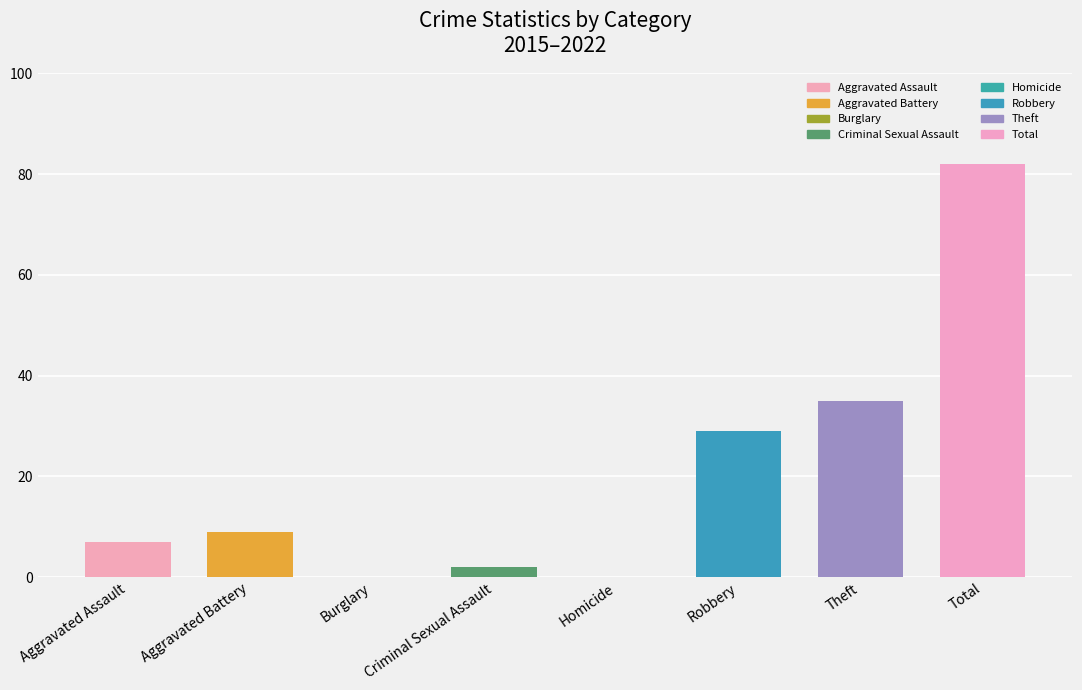

Count the number of categories in the chart.

8